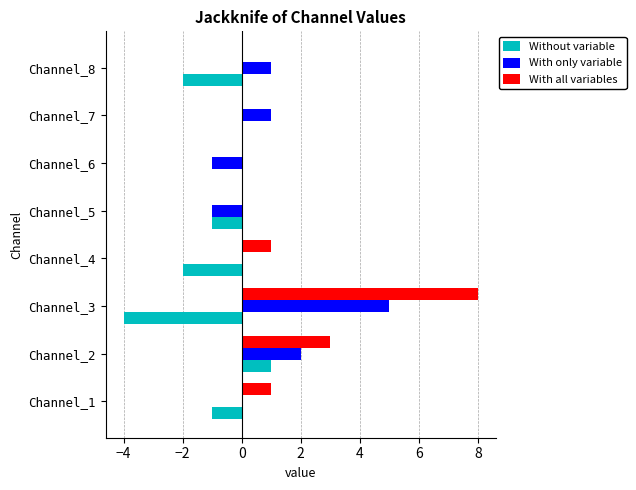

True or false: Without variable has a value of 0 at Channel_7.

True